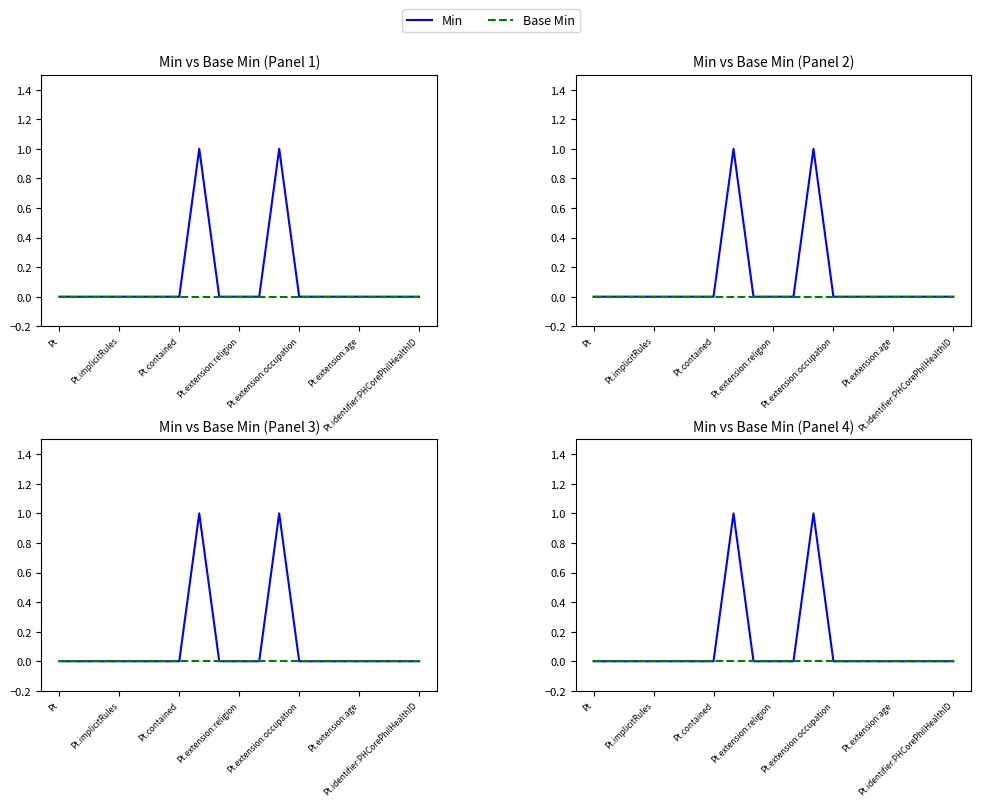

True or false: Min and Base Min cross at least once.

False